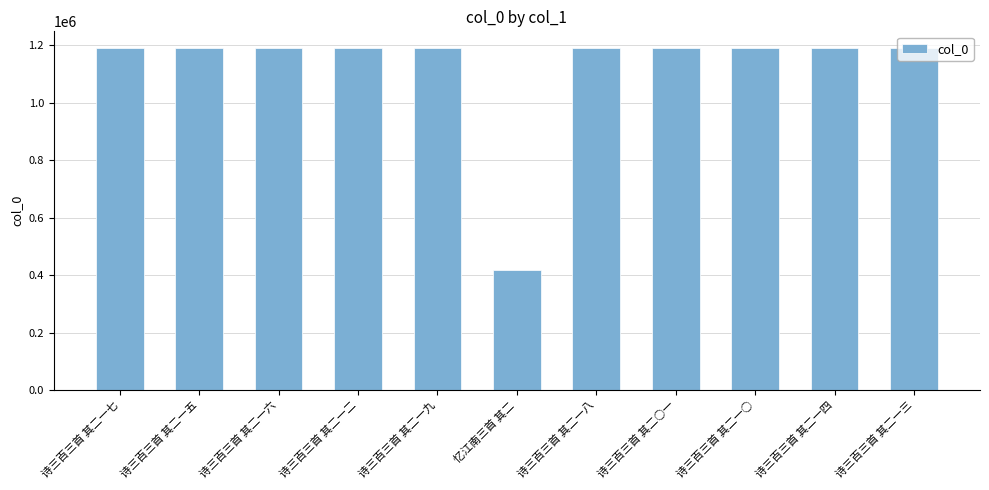

At which label does the data first exceed 1189574?

诗三百三首 其二一五